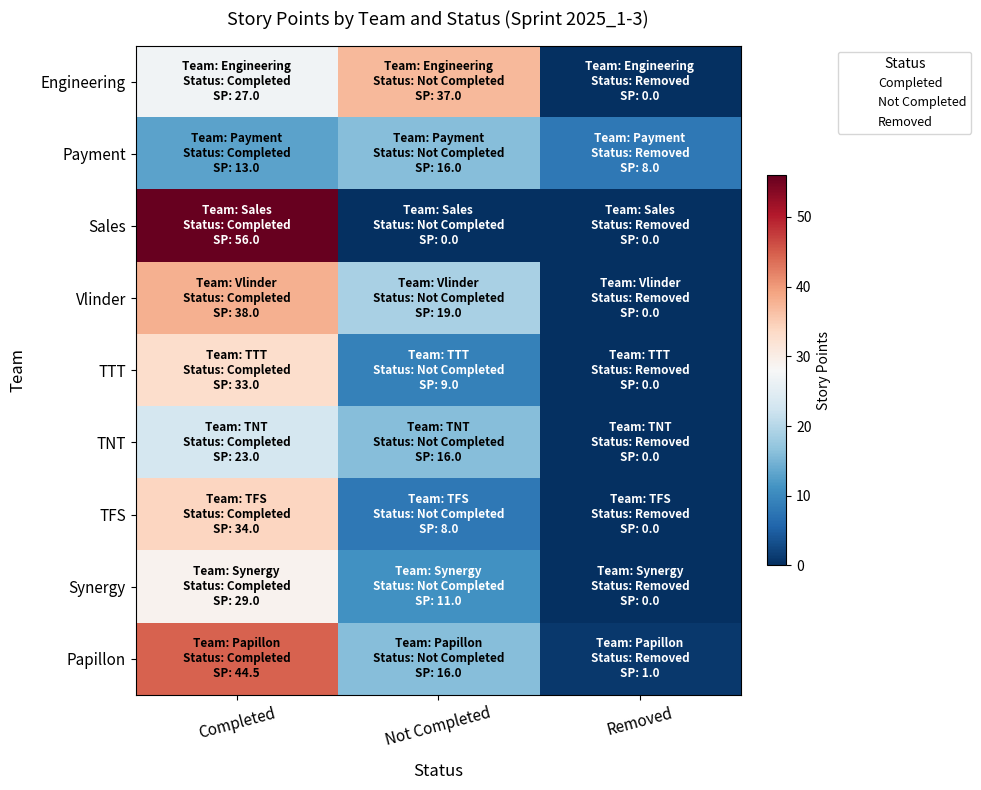

What is the difference between the highest and lowest values at Completed?

43.0